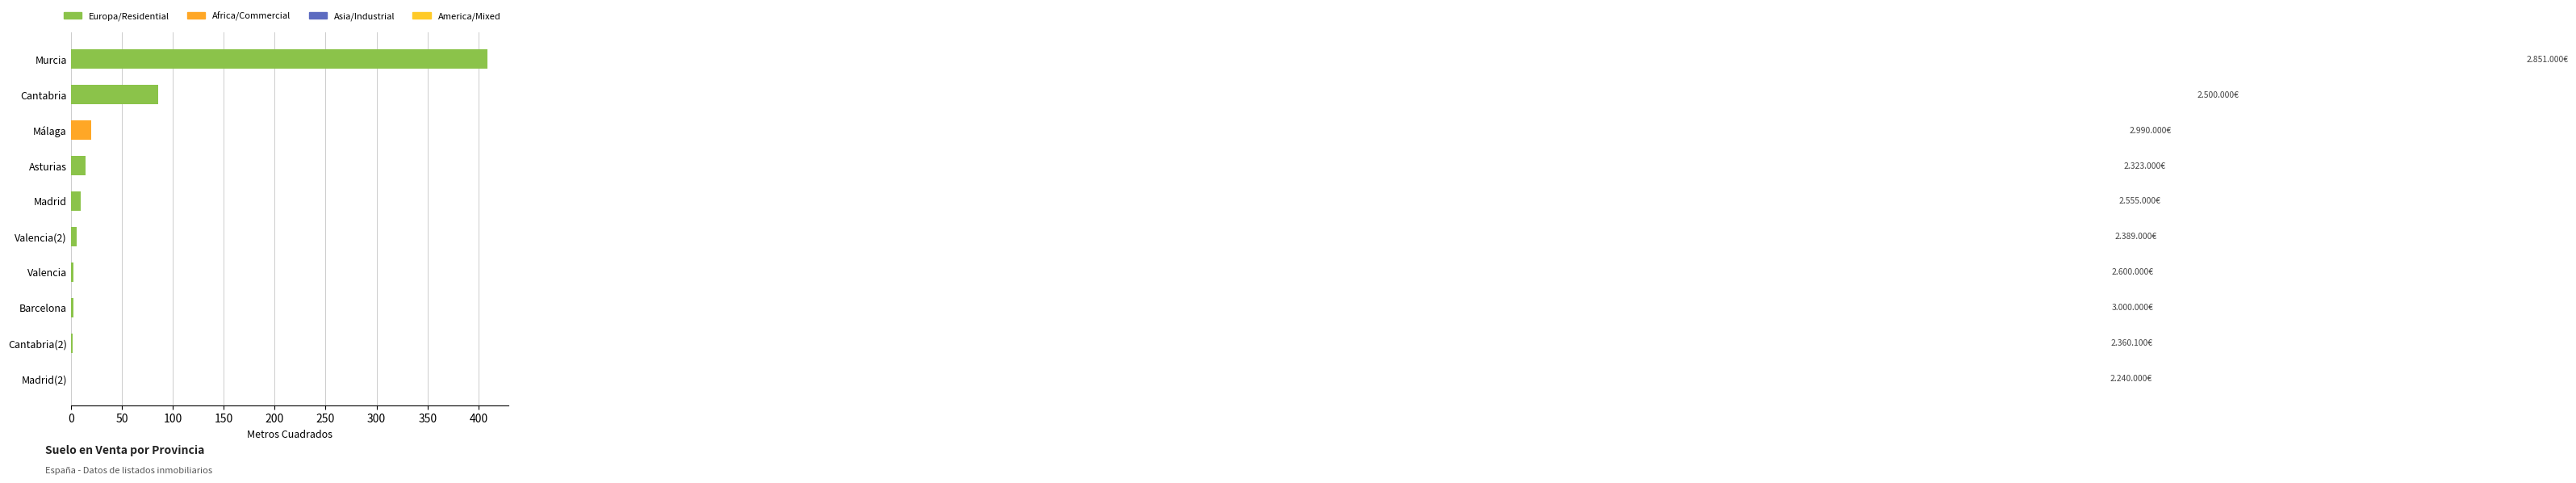

Is it true that the value at Murcia is 409.1?

True